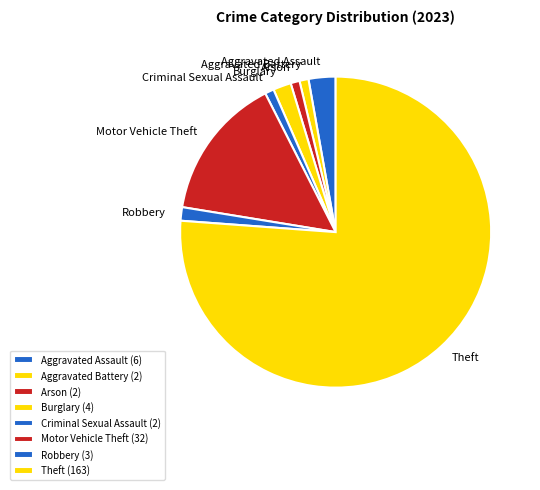

True or false: Aggravated Battery accounts for 11% of the total.

False